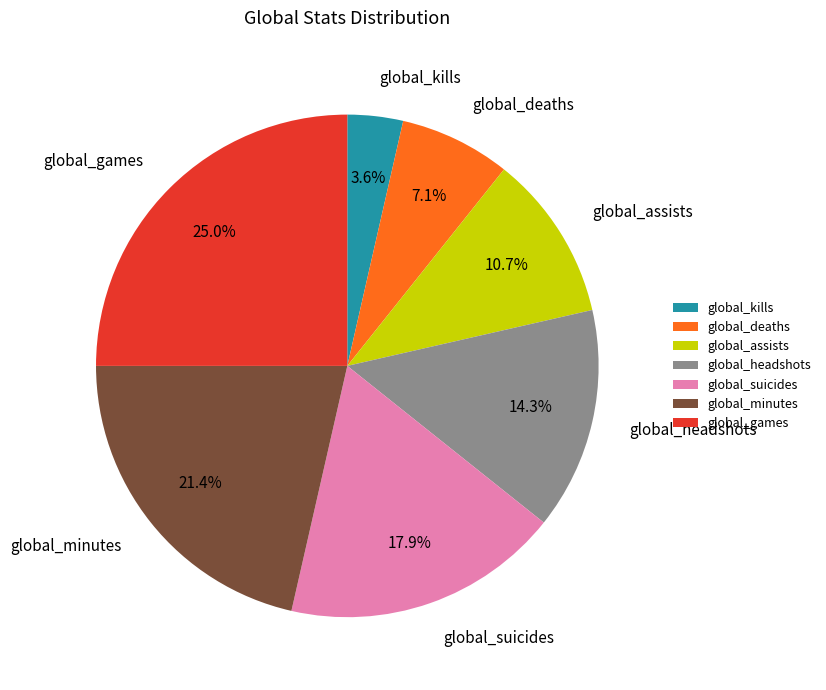

Which has a higher value, global_kills or global_assists?

global_assists